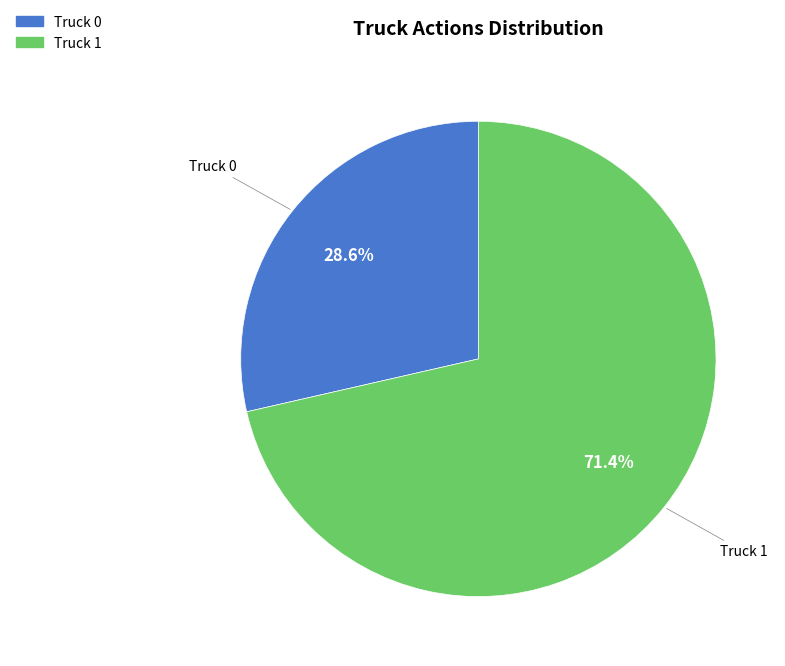

Is it true that Truck 1 is 71% of the pie?

True